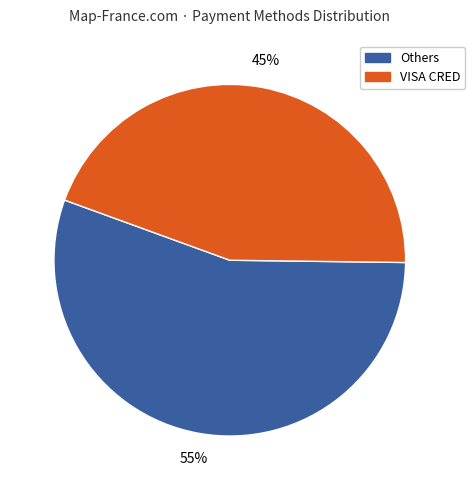

Rank the categories by value from highest to lowest.

Others, VISA CRED